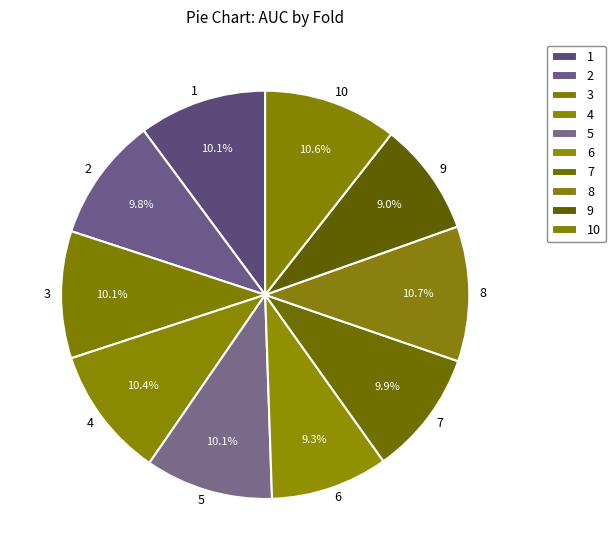

How many slices are in this pie chart?

10